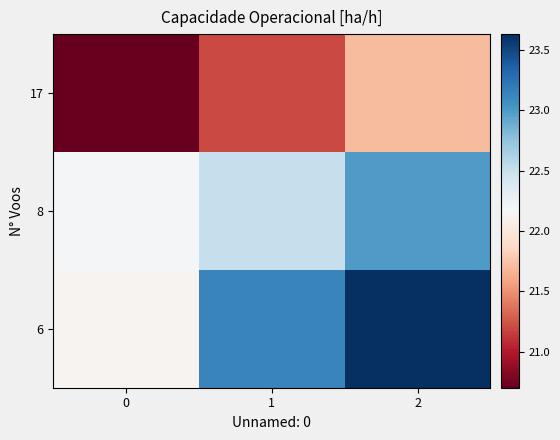

List the series in order of their peak value, lowest first.

17, 8, 6